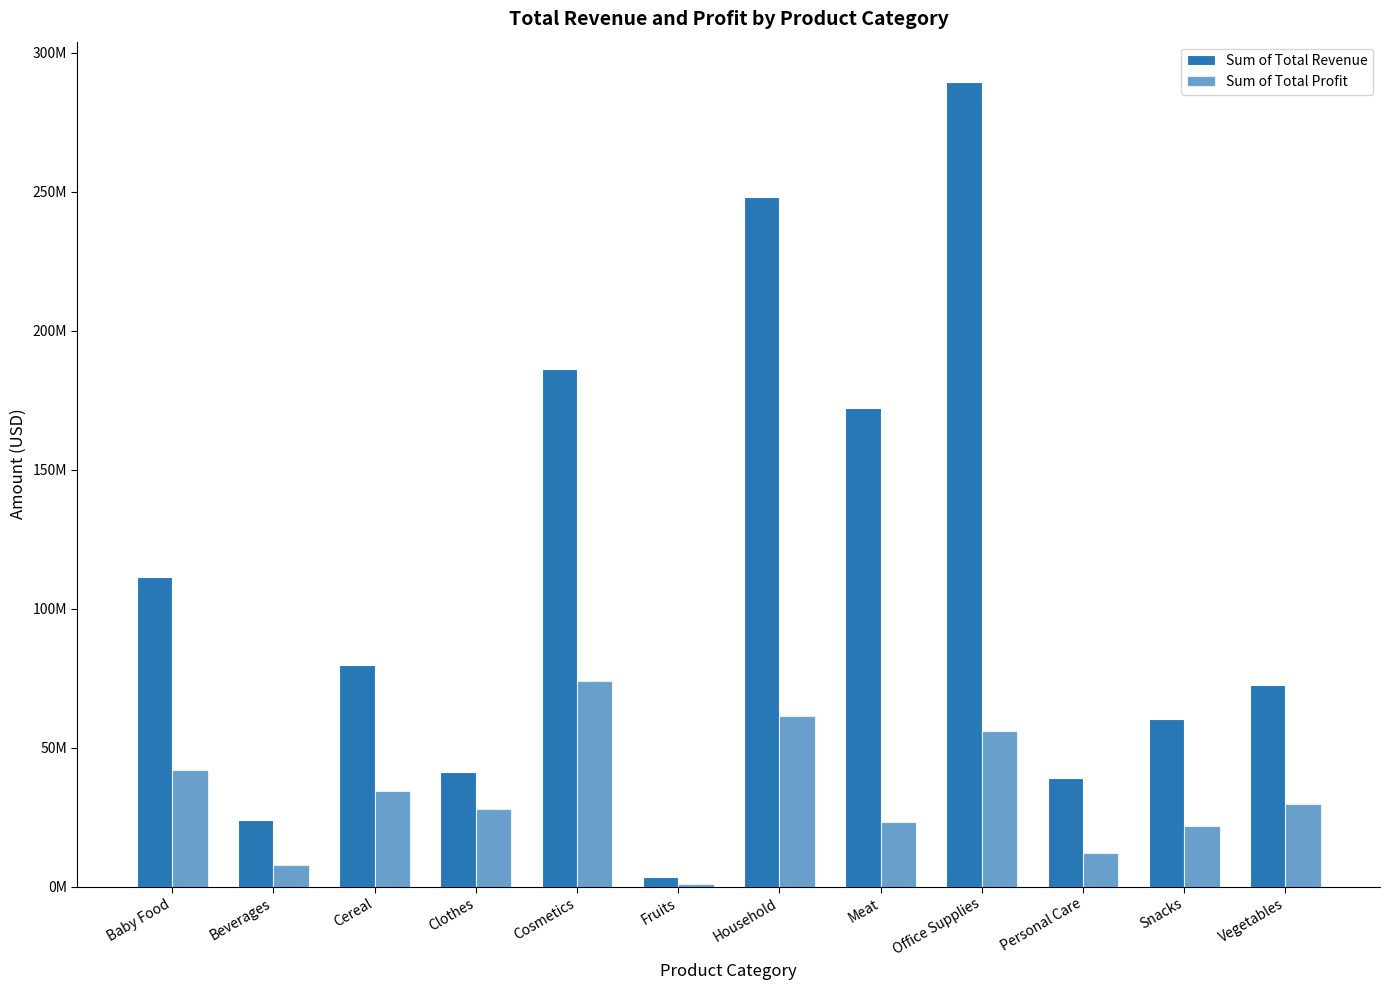

At which label does Sum of Total Revenue reach its peak?

Office Supplies